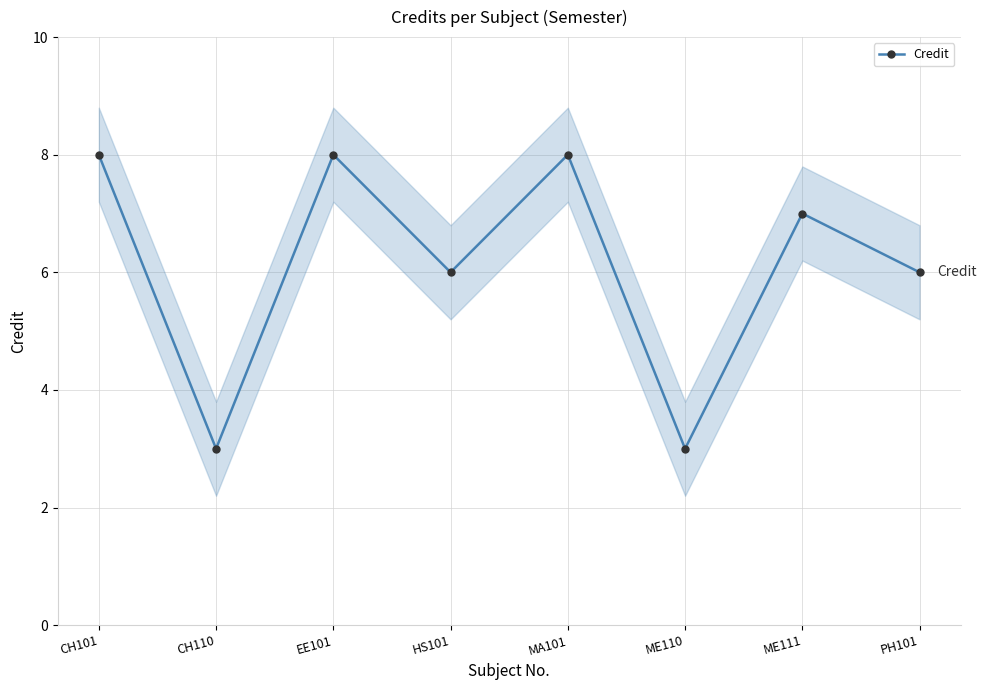

How many points are higher than both their immediate neighbors (excluding endpoints)?

3